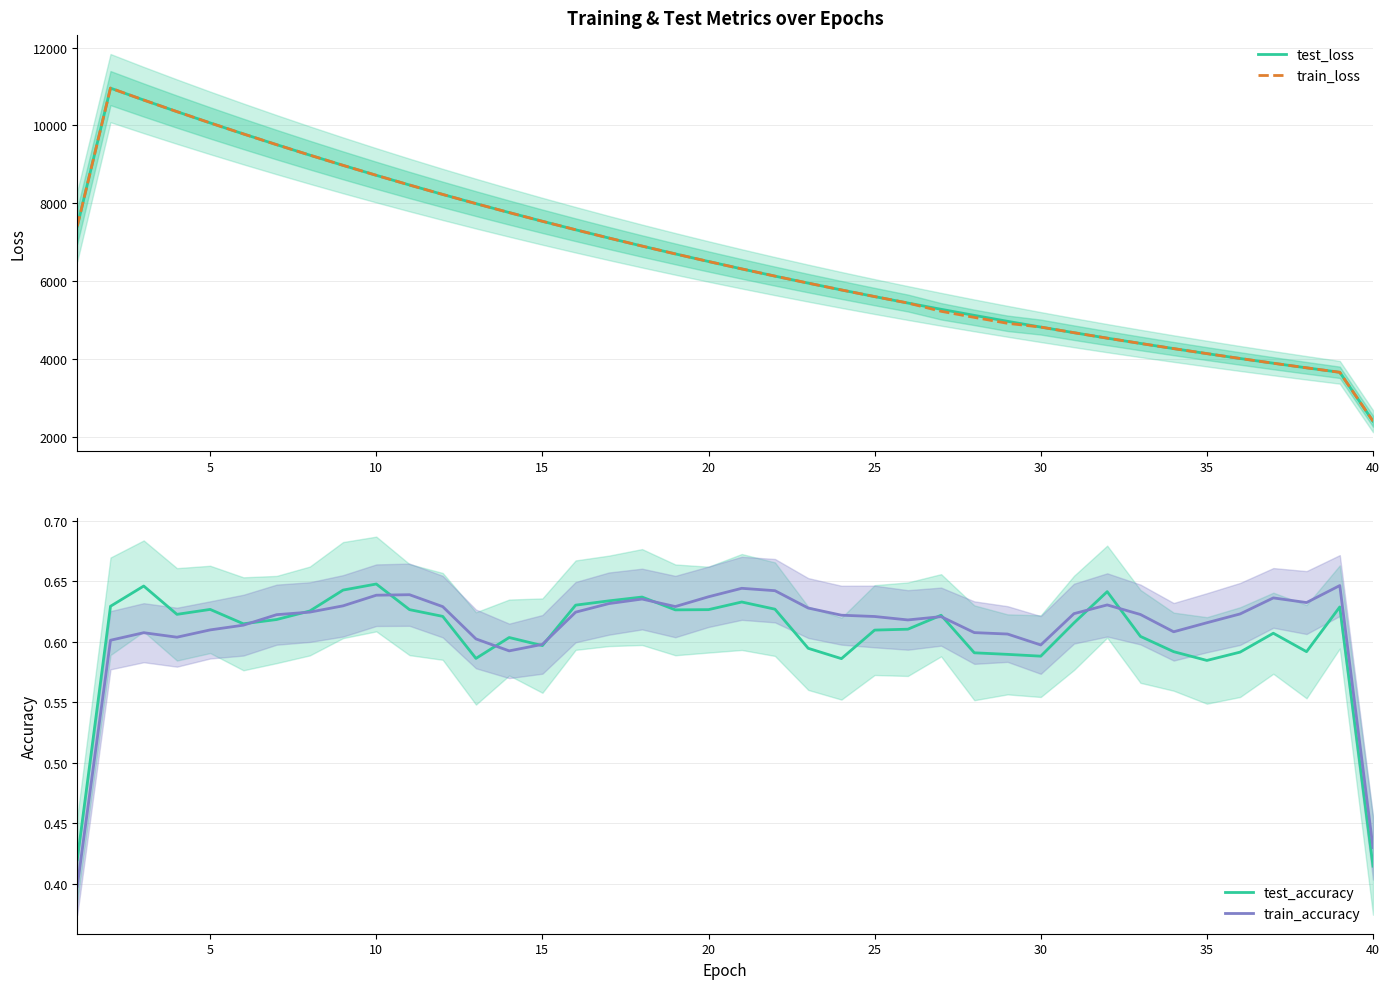

The value of train_accuracy at 11 is 0.3. True or false?

False